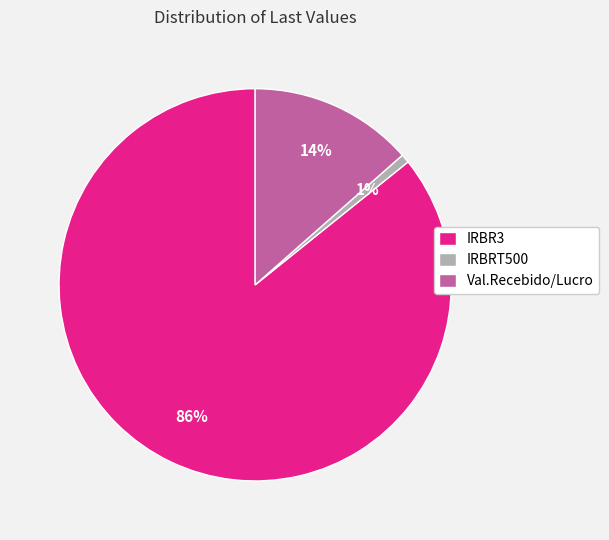

What is the largest slice in the pie chart?

IRBR3